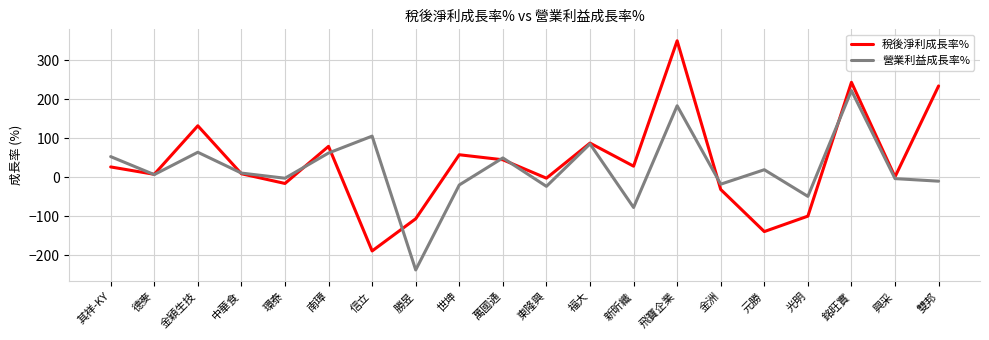

Which category has the highest value in the 營業利益成長率% series?

銘旺實